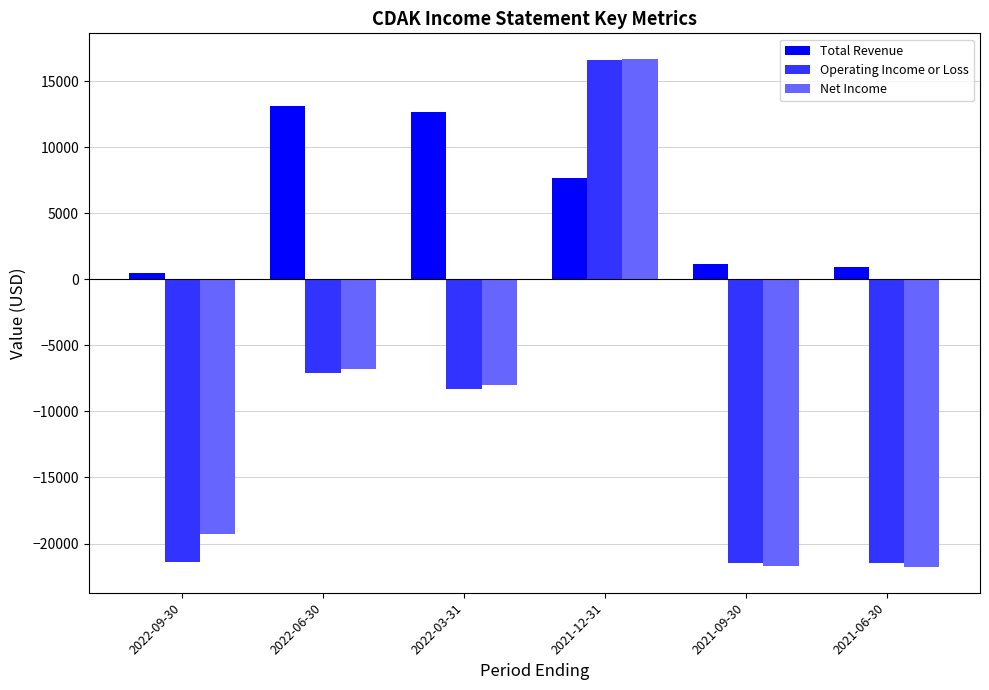

How many series are shown in this chart?

3